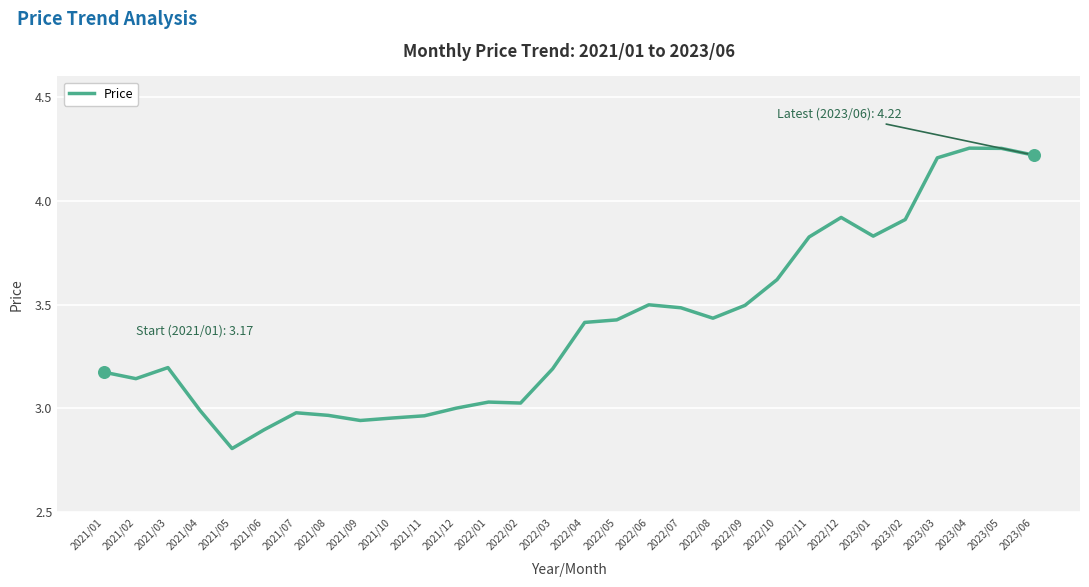

What is the ratio of the value at 2021/03 to the value at 2021/09?

1.1